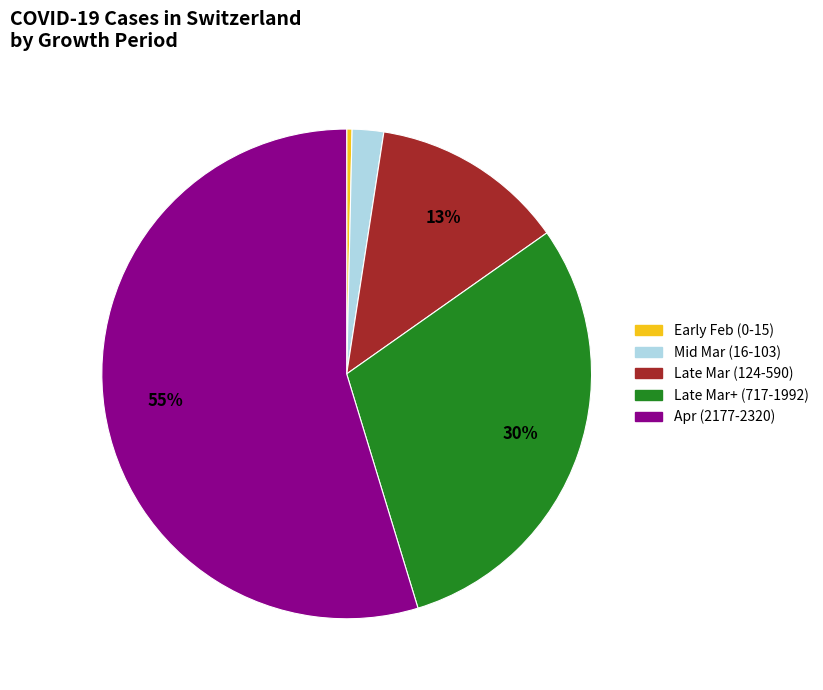

To the nearest percent, what is the average slice percentage?

20%